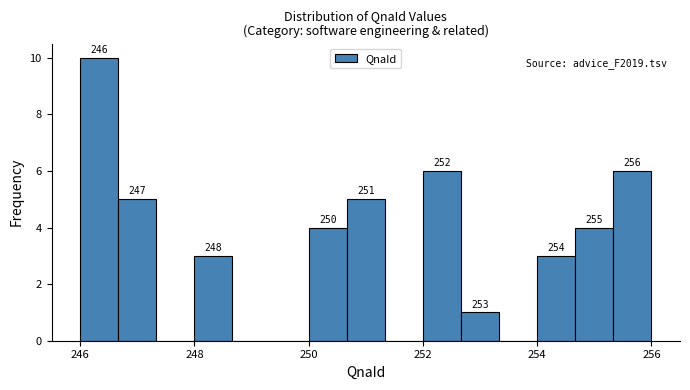

Around what value on the x-axis is the tallest bar? Give the approximate position of its centre, as read against the axis.

246.4